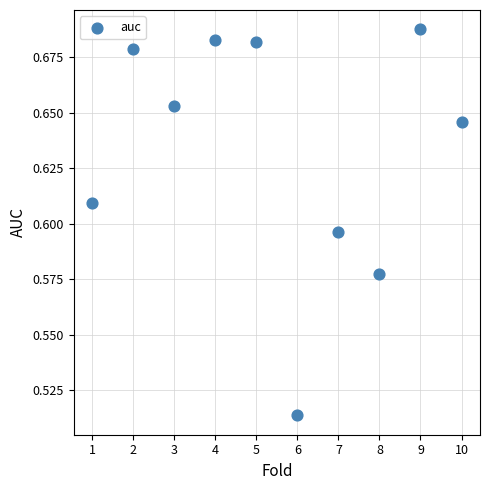

What is the range of X values (max minus min)?

9.0